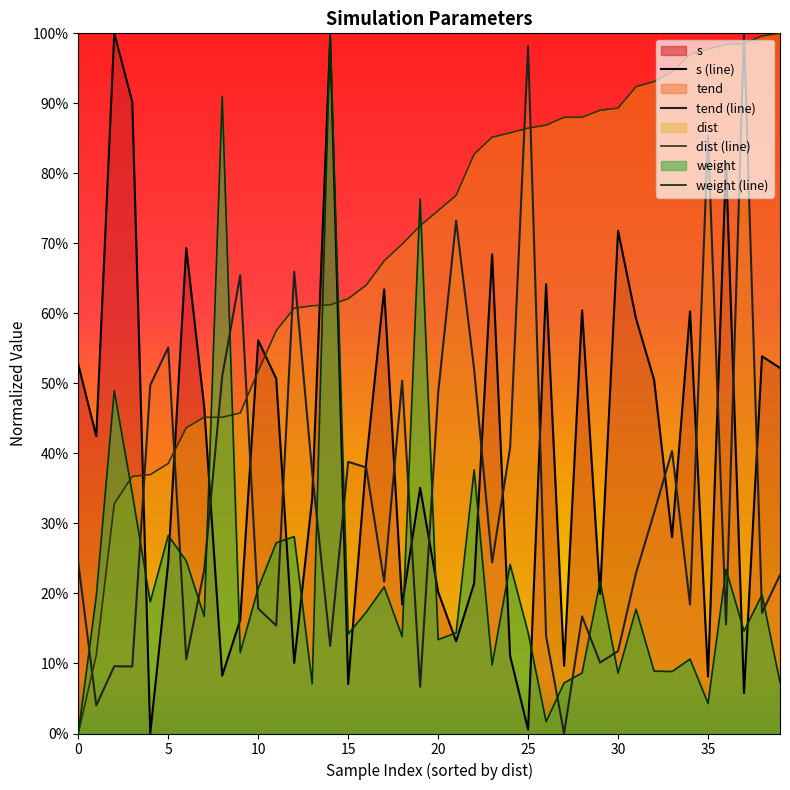

What is the total value across all series at 21?

1.8